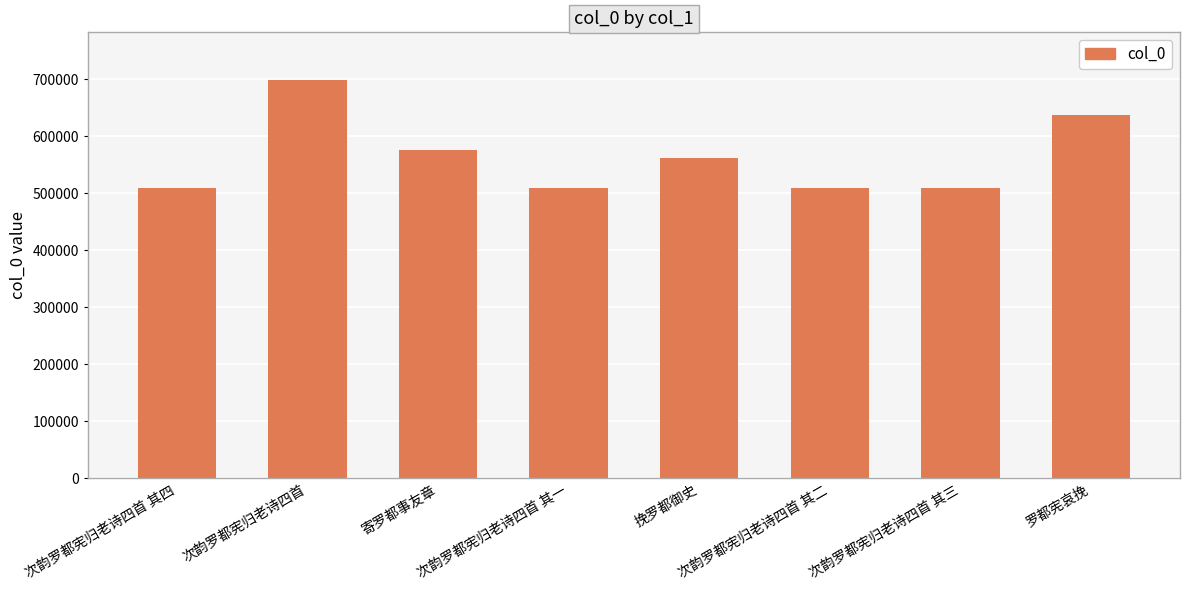

How many data points are less than 562464?

4